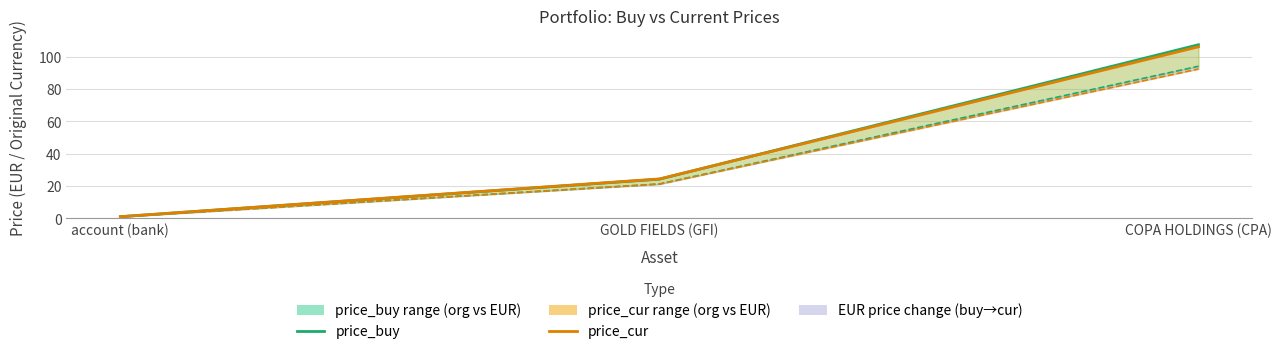

What is the difference between the maximum and minimum values in the price_cur series?

105.2